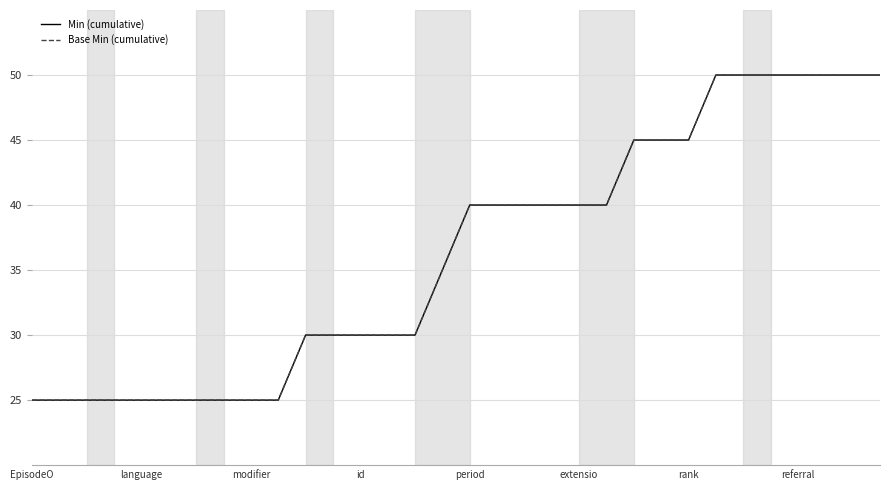

Is this an area chart (filled region under the line)?

No